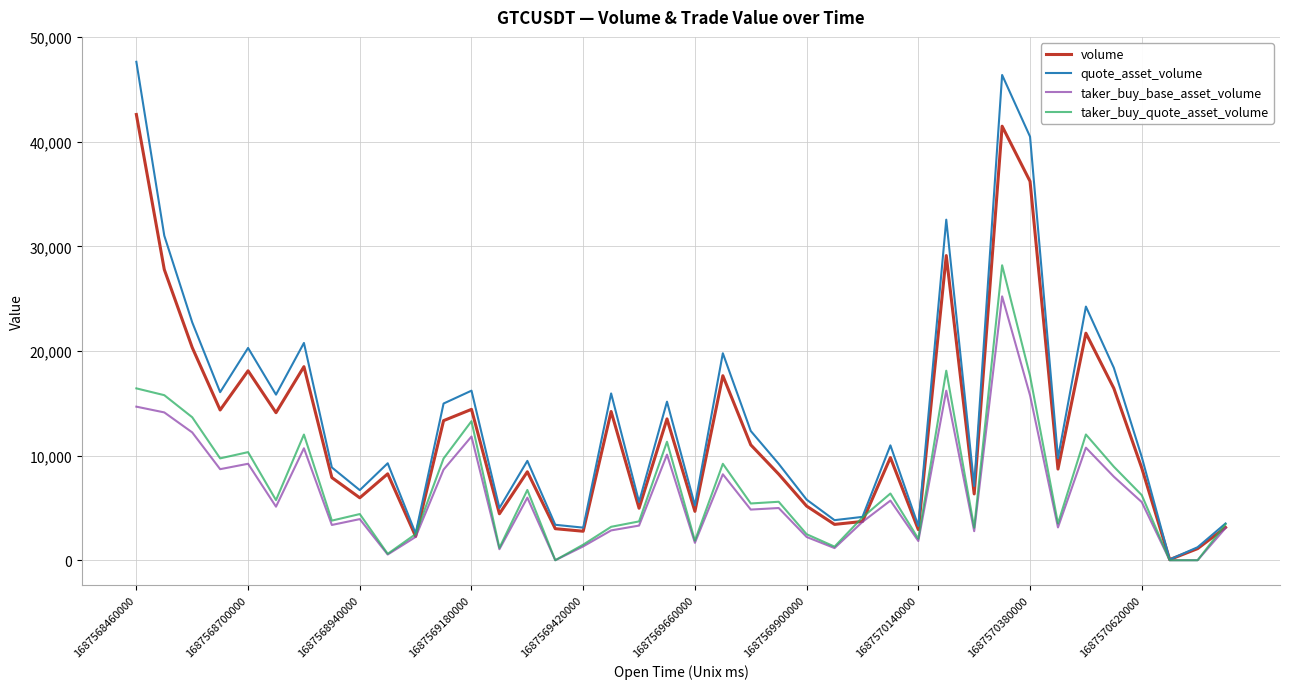

What is the difference between the maximum and minimum values in the taker_buy_base_asset_volume series?

25219.5